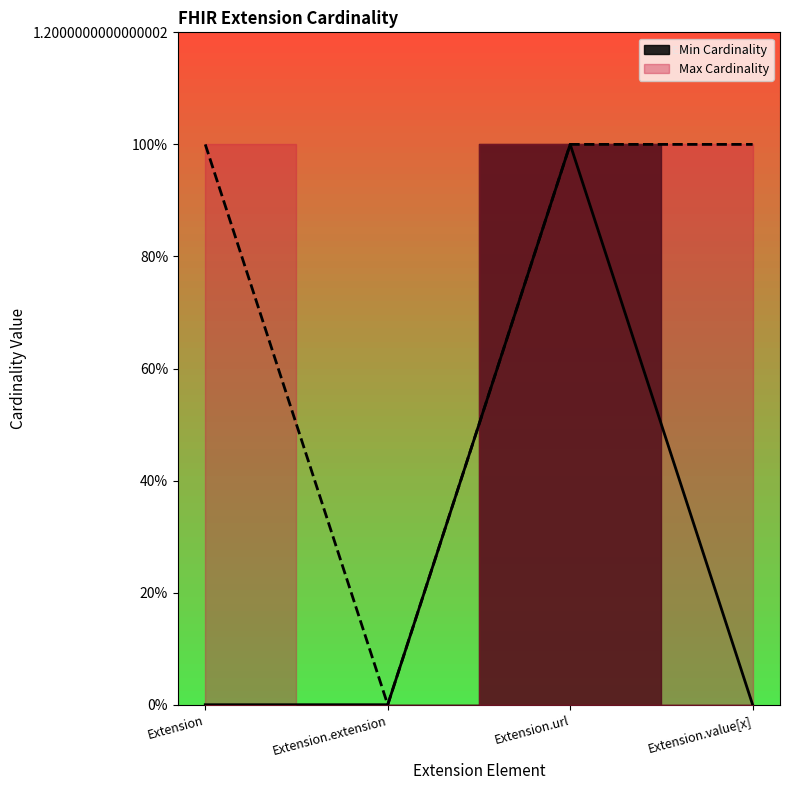

At which category does Max Cardinality reach its first local valley?

Extension.extension